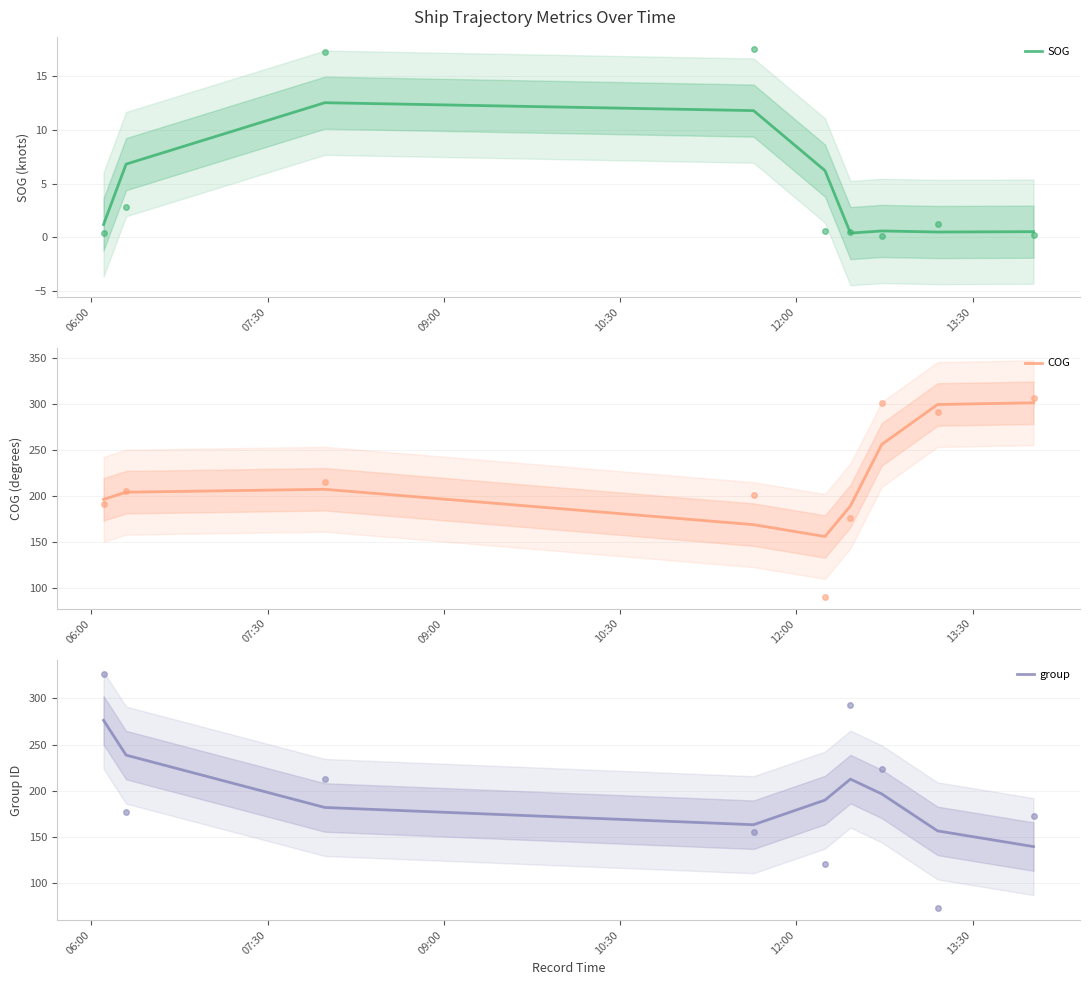

What are all the series names shown in the legend?

SOG, COG, group